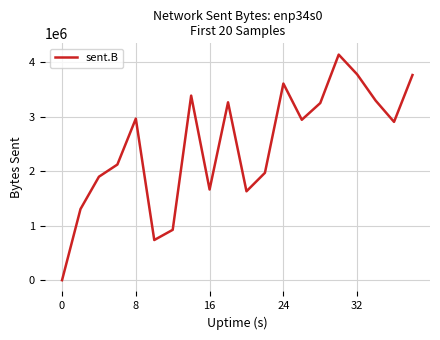

What is the greatest value displayed?

4141360